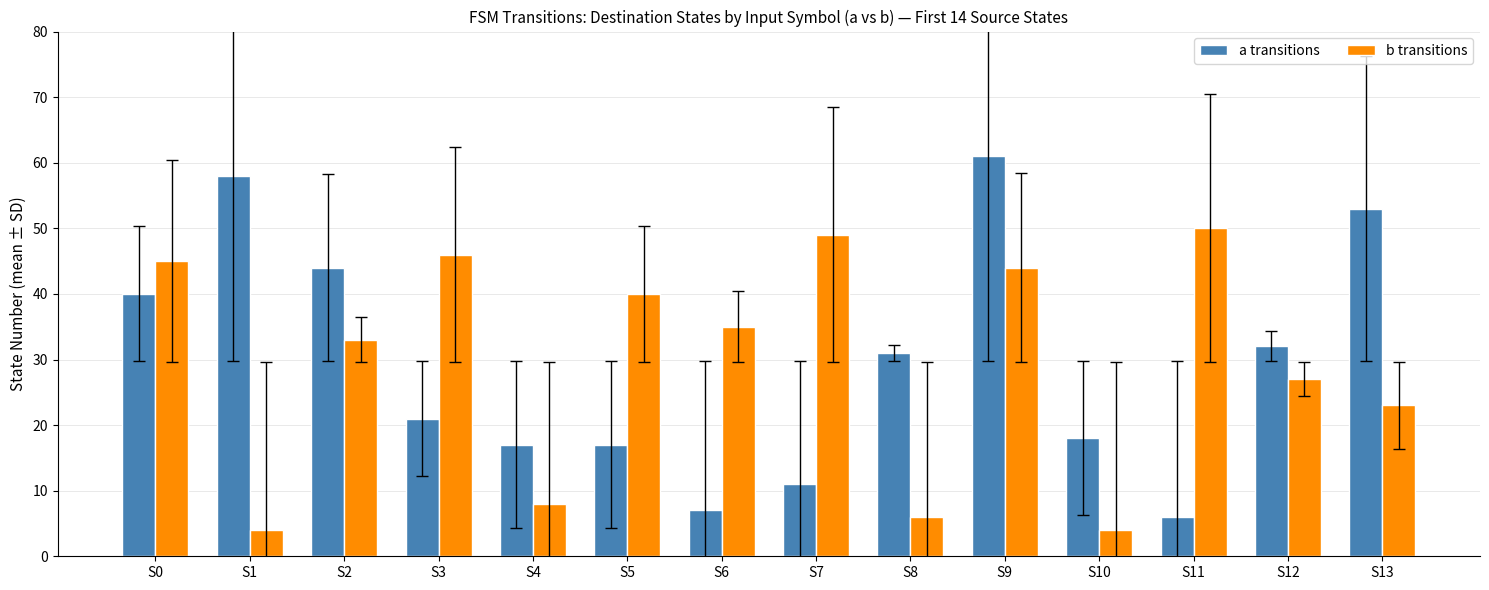

What is the difference between the b transitions values at S6 and S11?

15